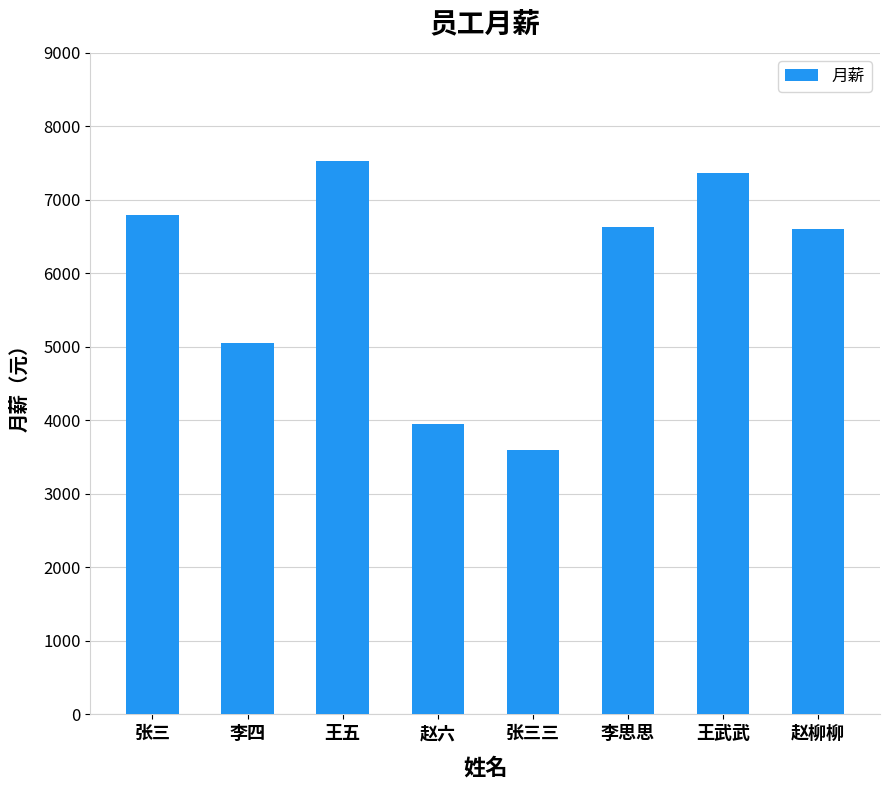

What is the smallest value displayed?

3596